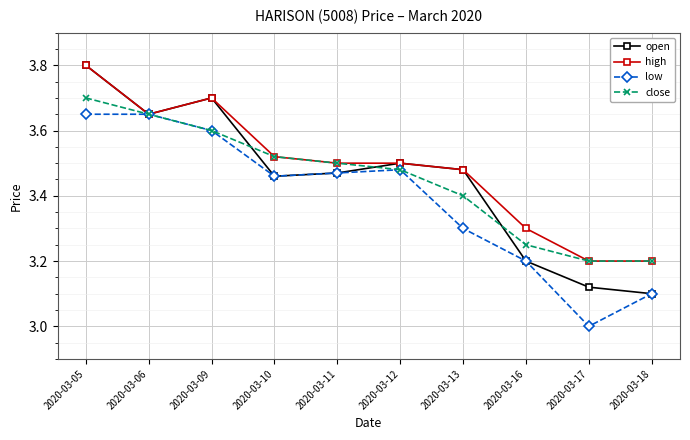

Which label corresponds to the smallest value in the chart?

2020-03-17